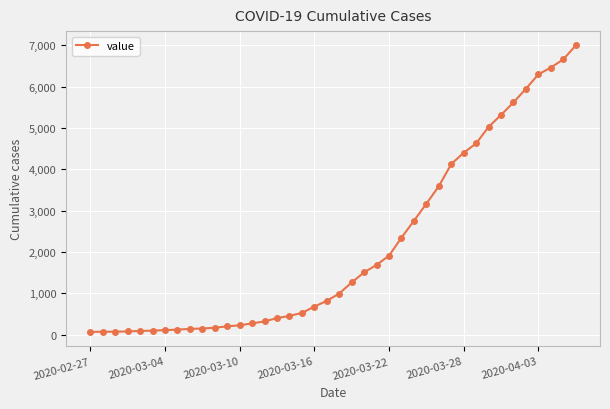

What is the difference between the second highest and minimum values?

6593